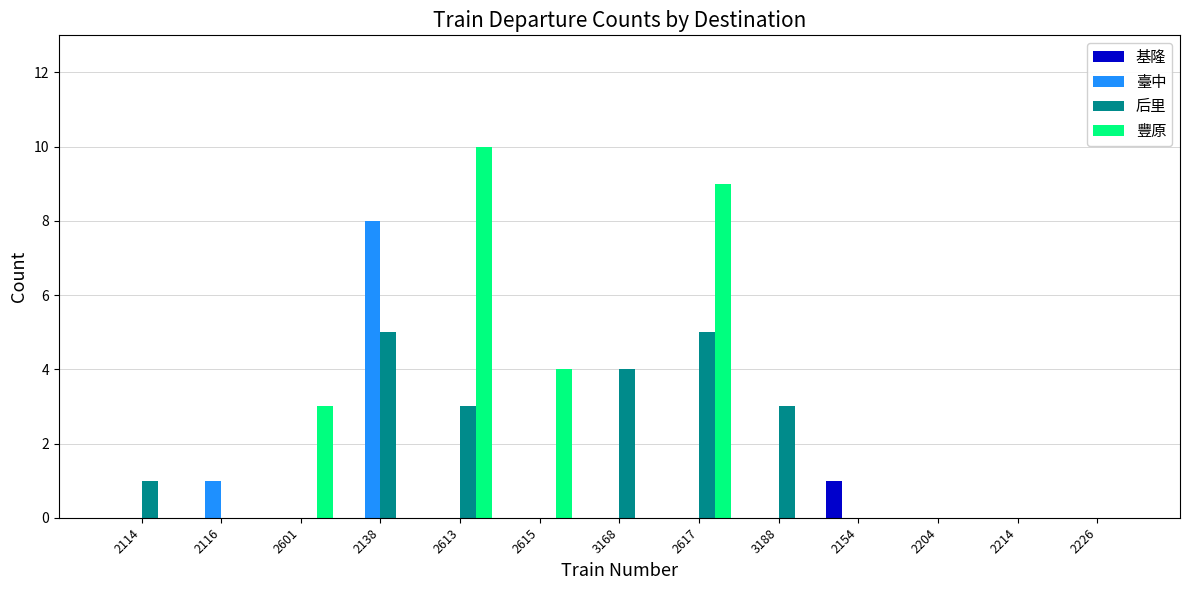

What is the sum of the 臺中 values at 2138 and 3168?

8